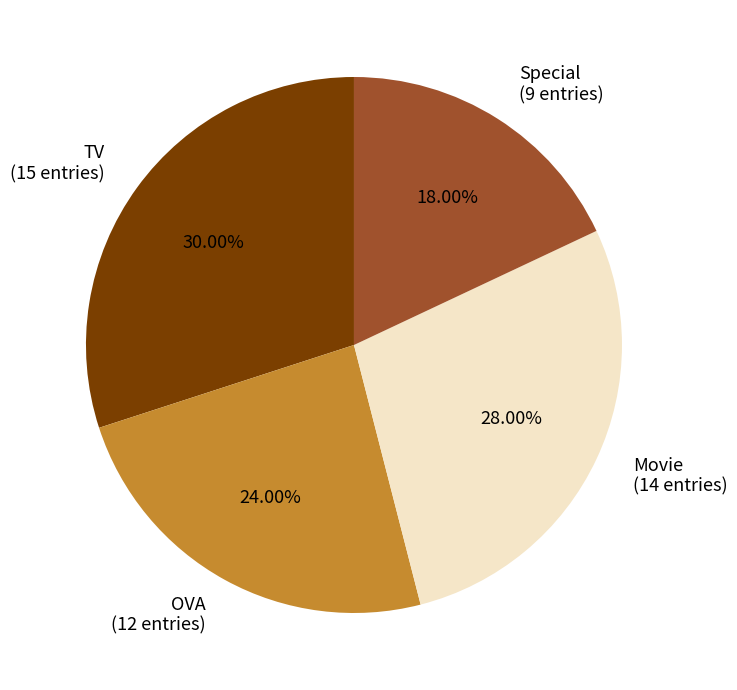

Is it true that Movie is 28% of the pie?

True